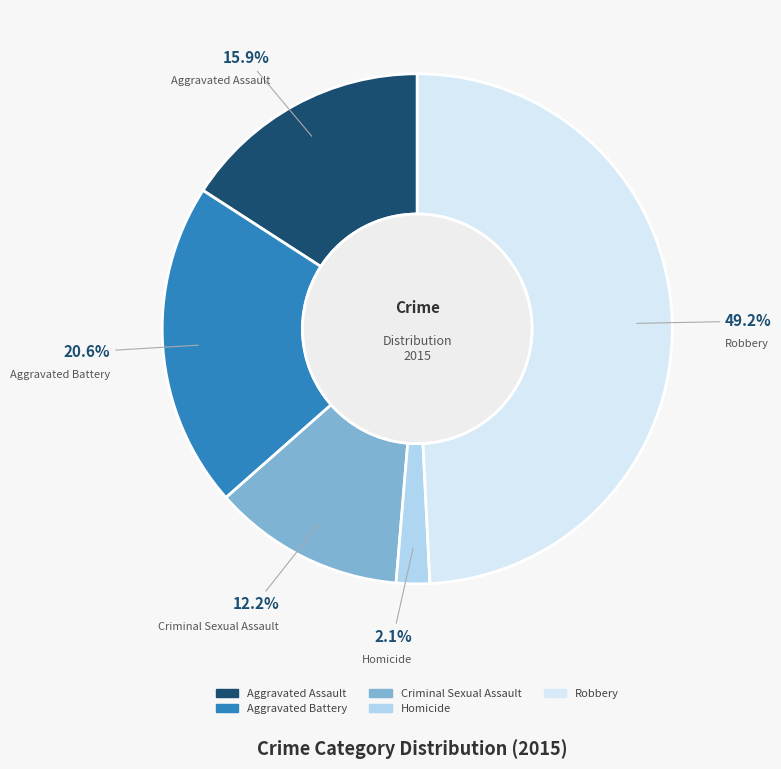

To the nearest percent, what is the difference between the Aggravated Assault and Criminal Sexual Assault slice percentages?

4%